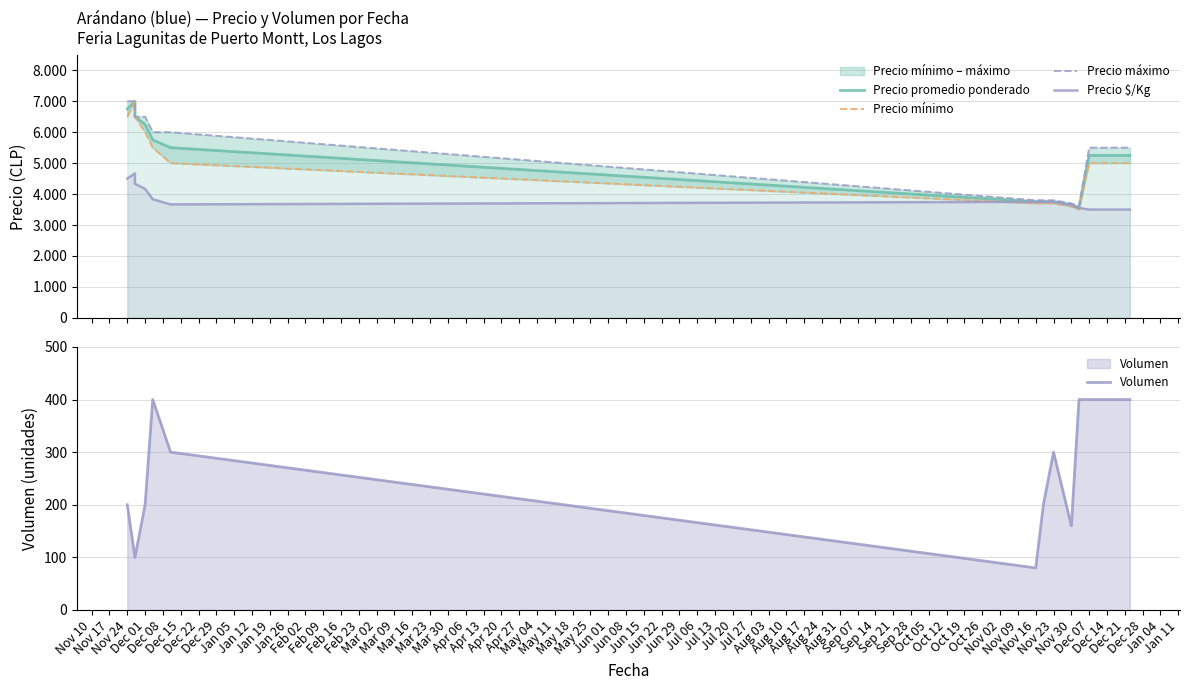

Rank the series by their maximum value, from lowest to highest.

Volumen, Precio $/Kg, Precio promedio ponderado, Precio mínimo, Precio máximo